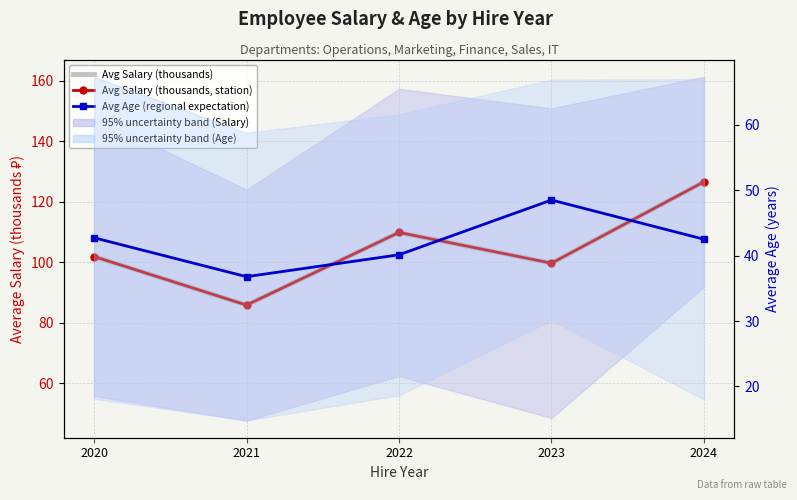

Between 2020 and 2022, which series saw the biggest shift?

Avg Salary (thousands)